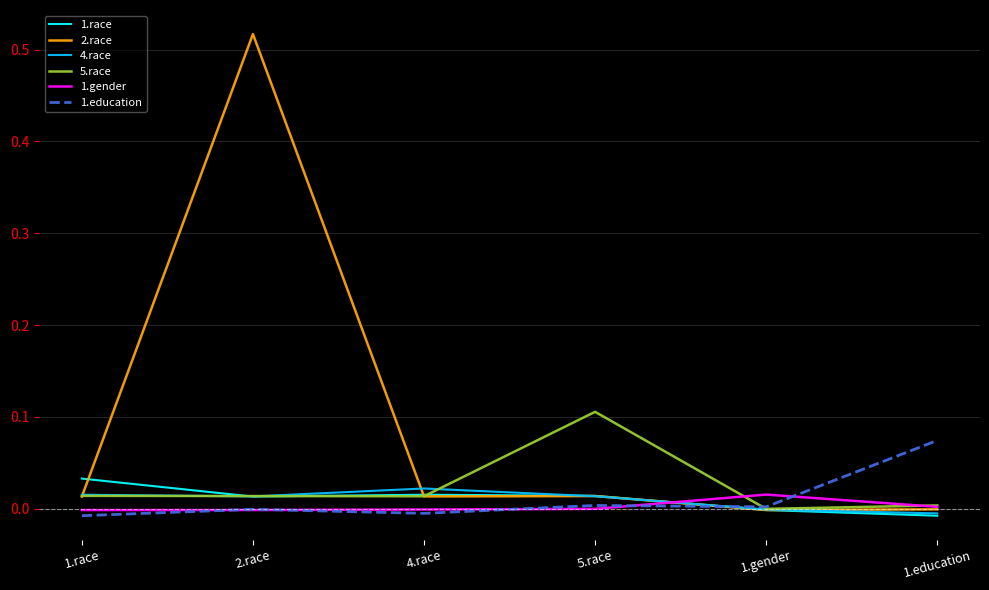

What are all the series names shown in the legend?

1.race, 2.race, 4.race, 5.race, 1.gender, 1.education